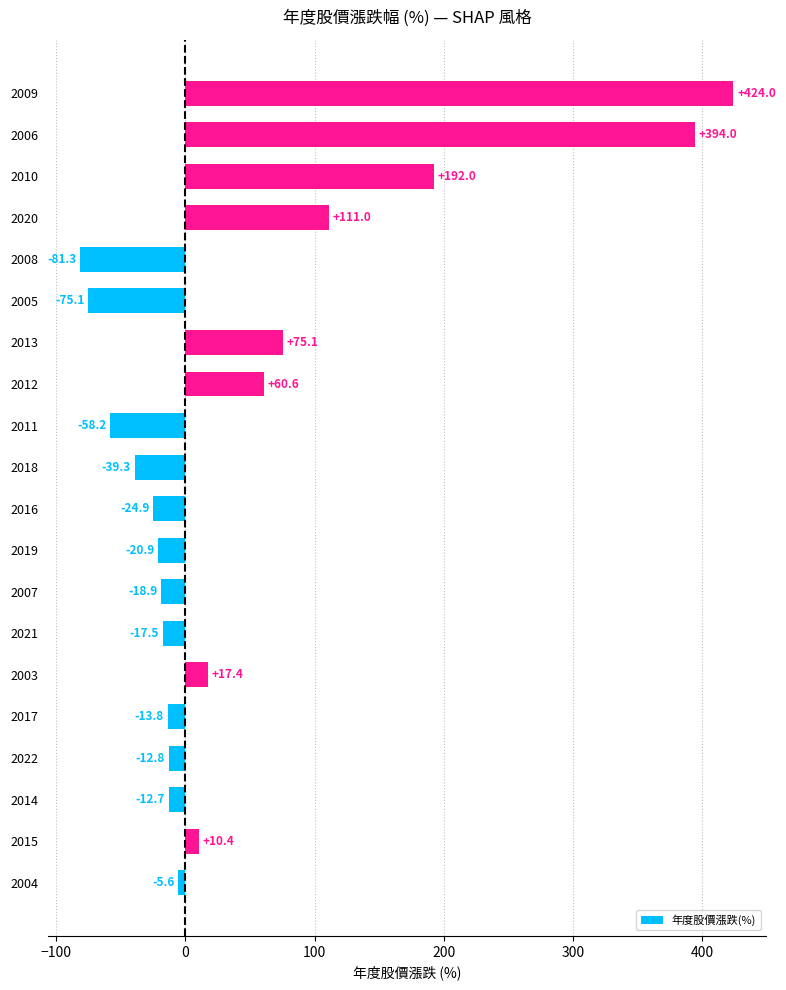

What is the difference between the maximum and minimum values?

505.3